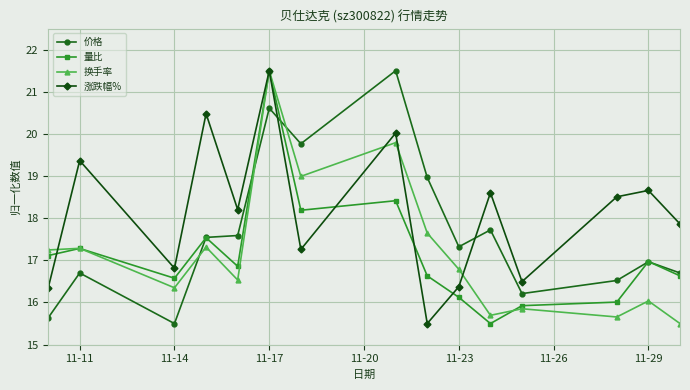

True or false: 涨跌幅% has more than 1 points higher than both neighbors.

True